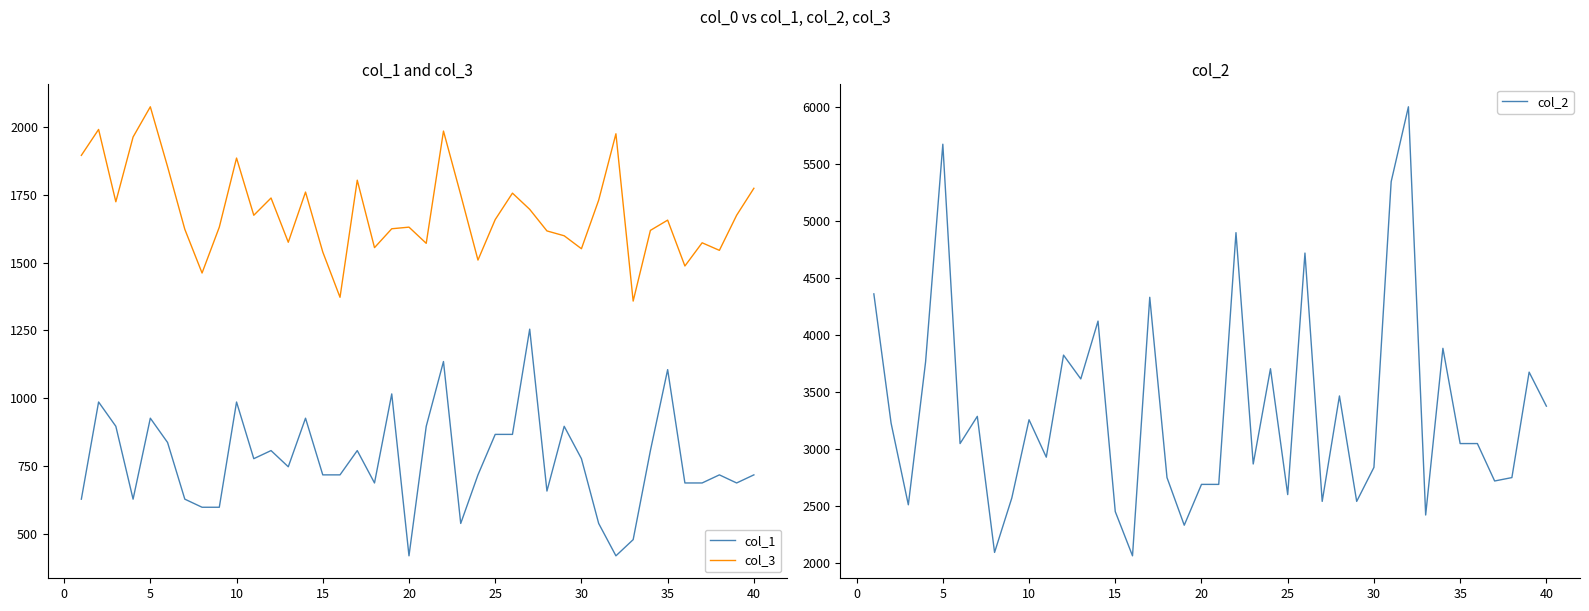

Does the chart display data point markers on the line(s)?

No